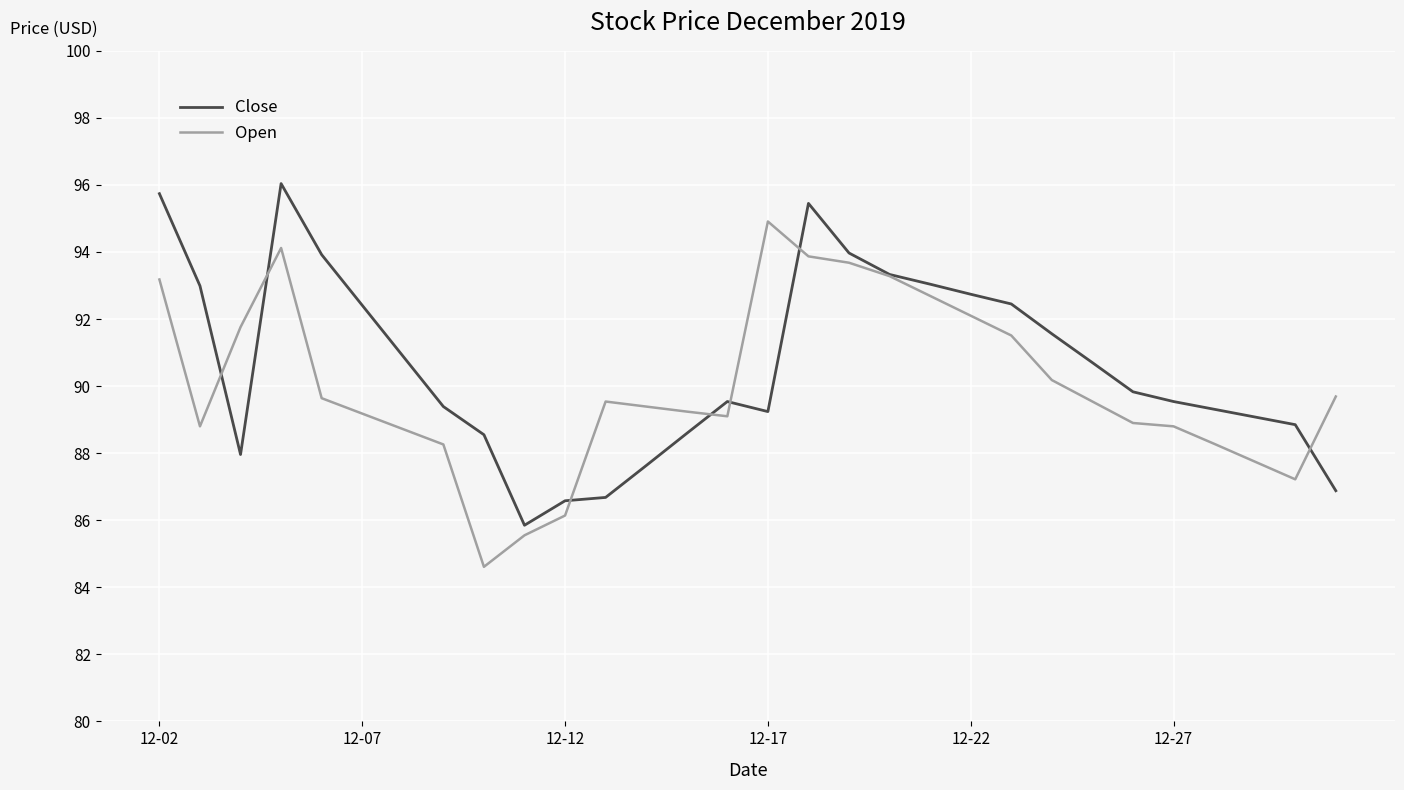

Rank the series by their maximum value, from highest to lowest.

Close, Open